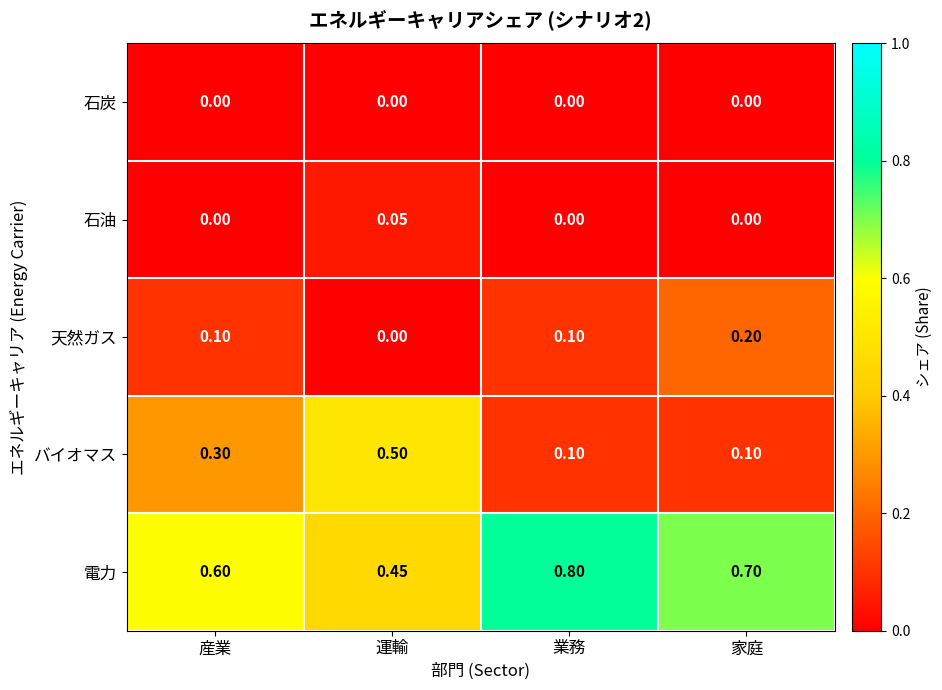

Rank the categories by 電力 value from highest to lowest.

業務, 家庭, 産業, 運輸